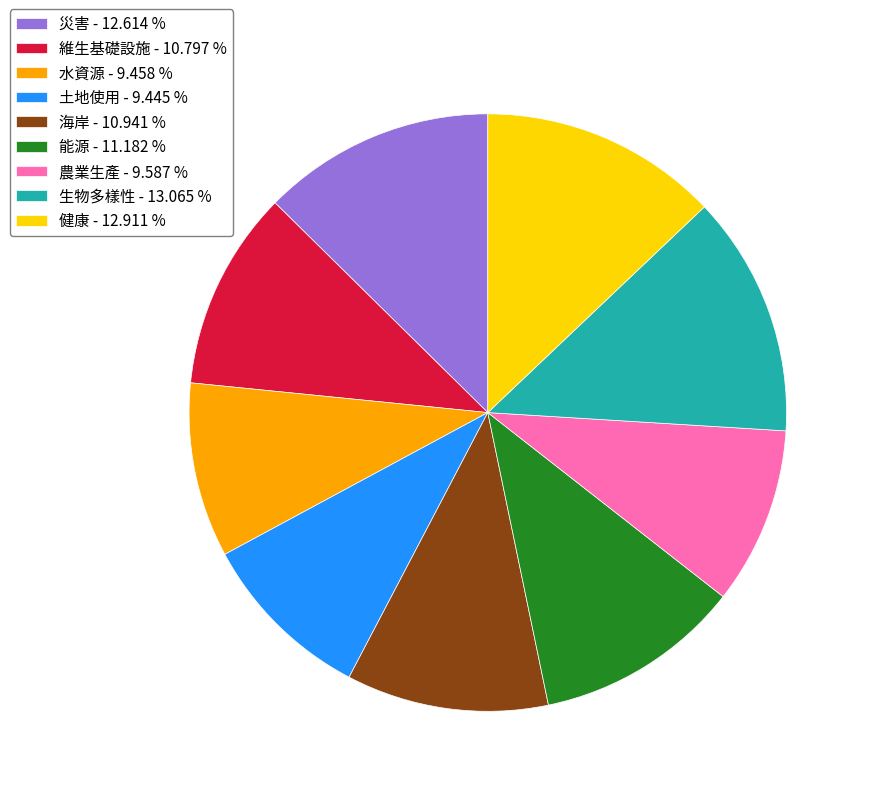

Do 海岸 - 10.941 % and 土地使用 - 9.445 % together represent more than half of the pie?

No